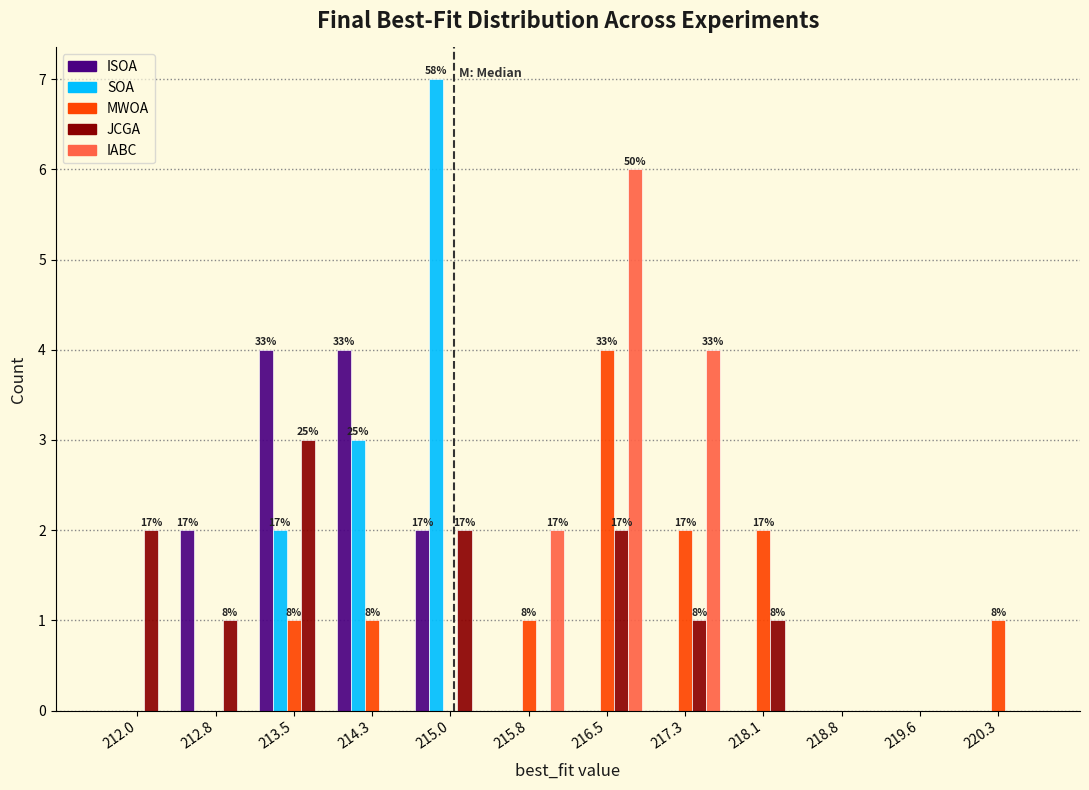

In the SOA series, which range on the x-axis has the tallest bar?

214.7 to 215.4